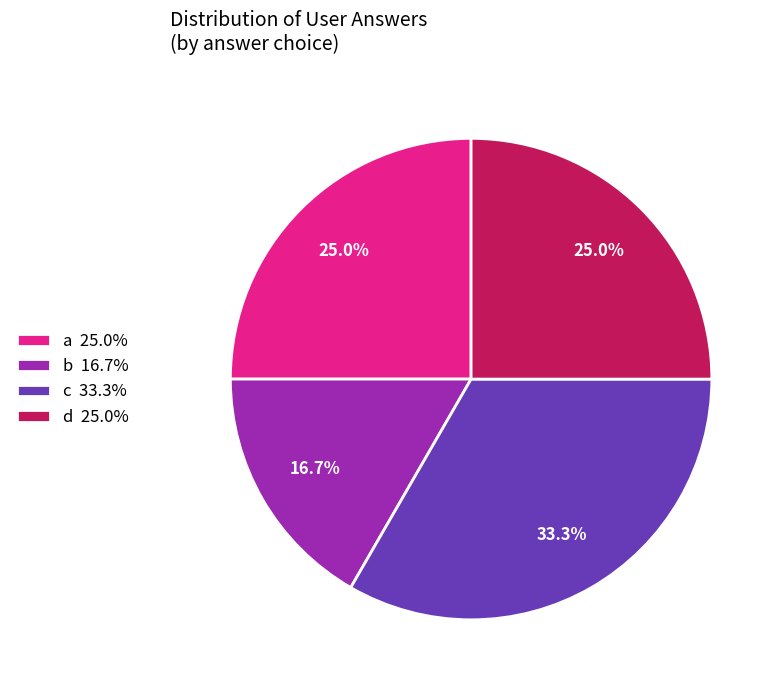

How many segments does this pie chart have?

4